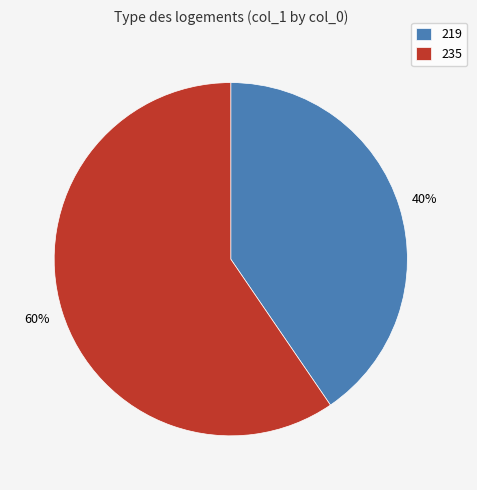

Is the sum of 219 and 235 greater than half?

Yes